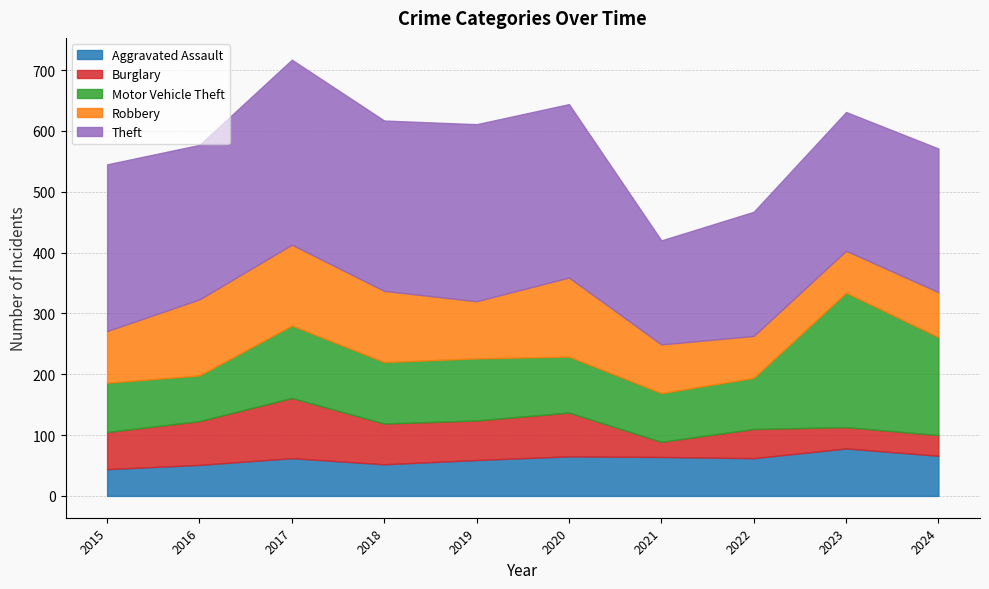

The Motor Vehicle Theft series shows 102 at 2019. True or false?

True